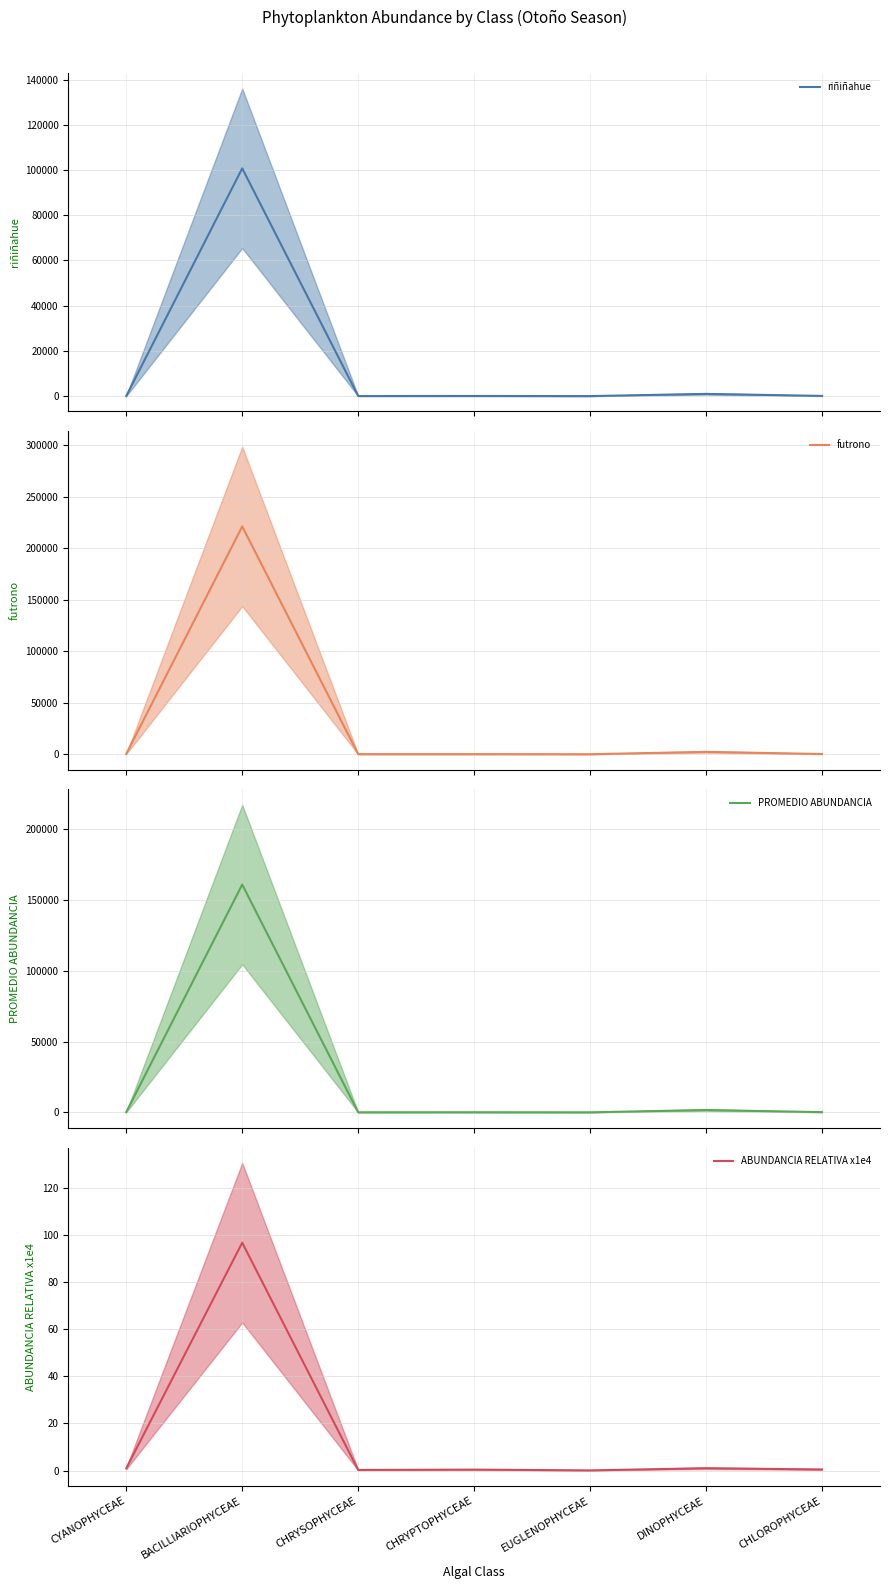

At which label does PROMEDIO ABUNDANCIA (mean) first exceed 137?

CYANOPHYCEAE